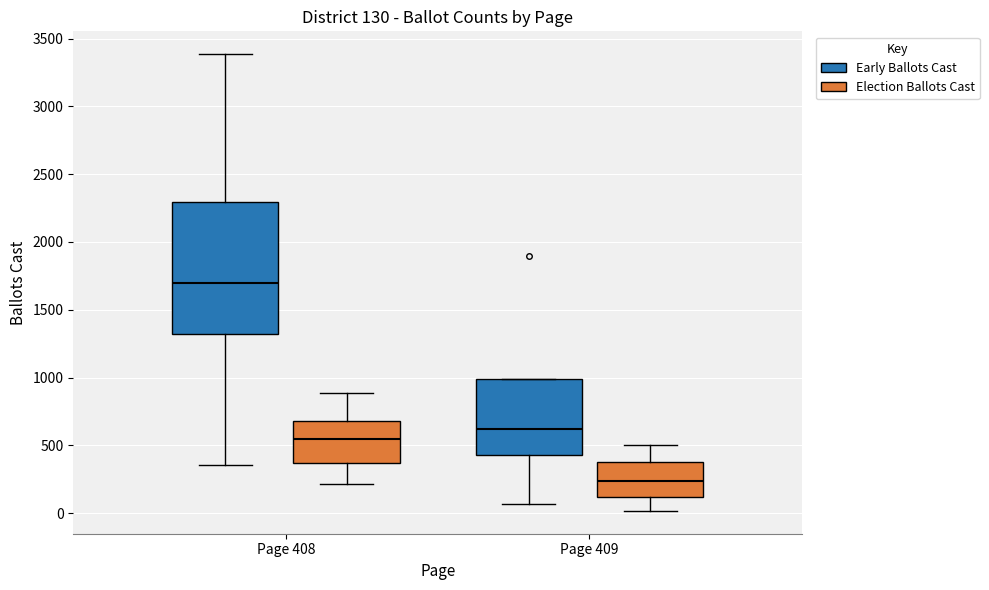

Comparing the boxes themselves (not the whiskers), which one is the tallest?

Page 408 (Early Ballots Cast)